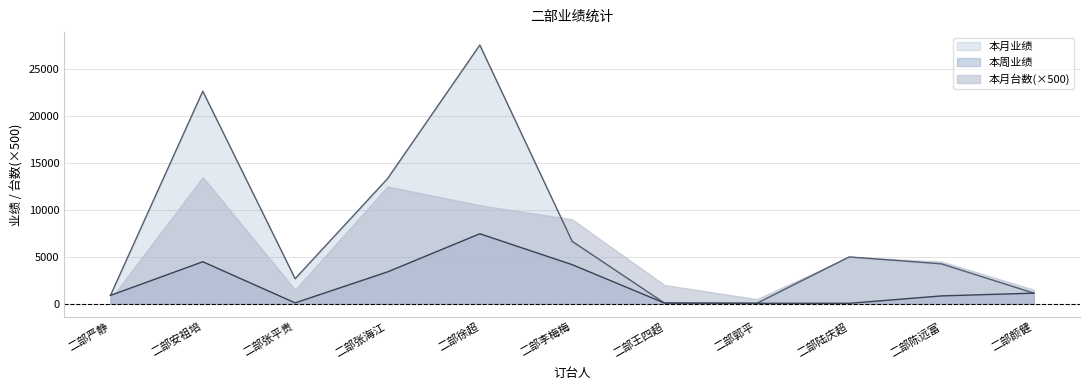

At which category is the sum across all series the highest?

二部徐超